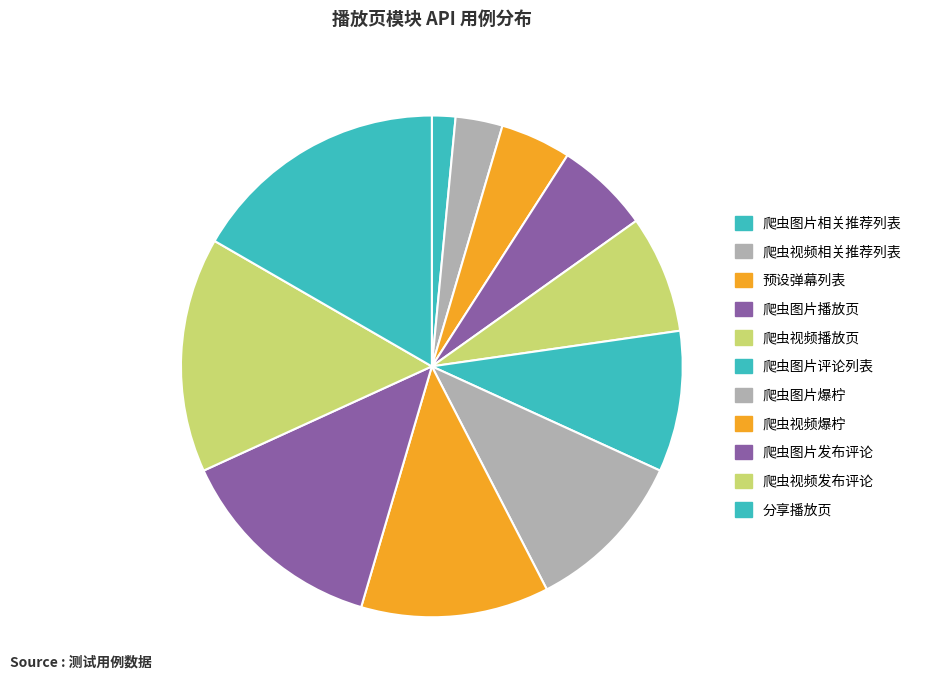

What is the ratio of the value at 爬虫图片评论列表 to the value at 分享播放页?

0.5